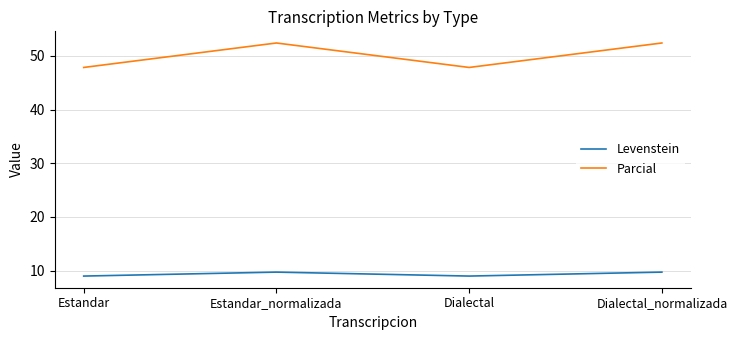

At how many categories does at least one series exceed 46?

4